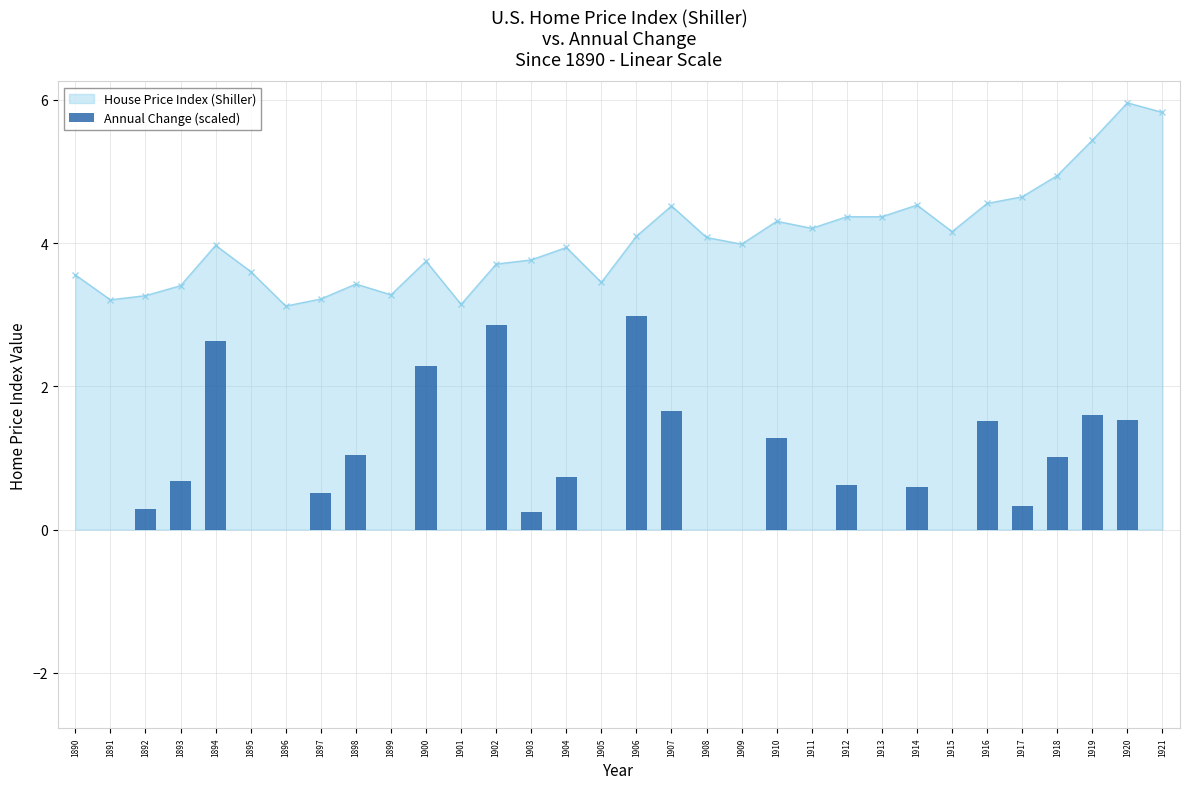

Is it true that the value at 1906 is 4.7?

False